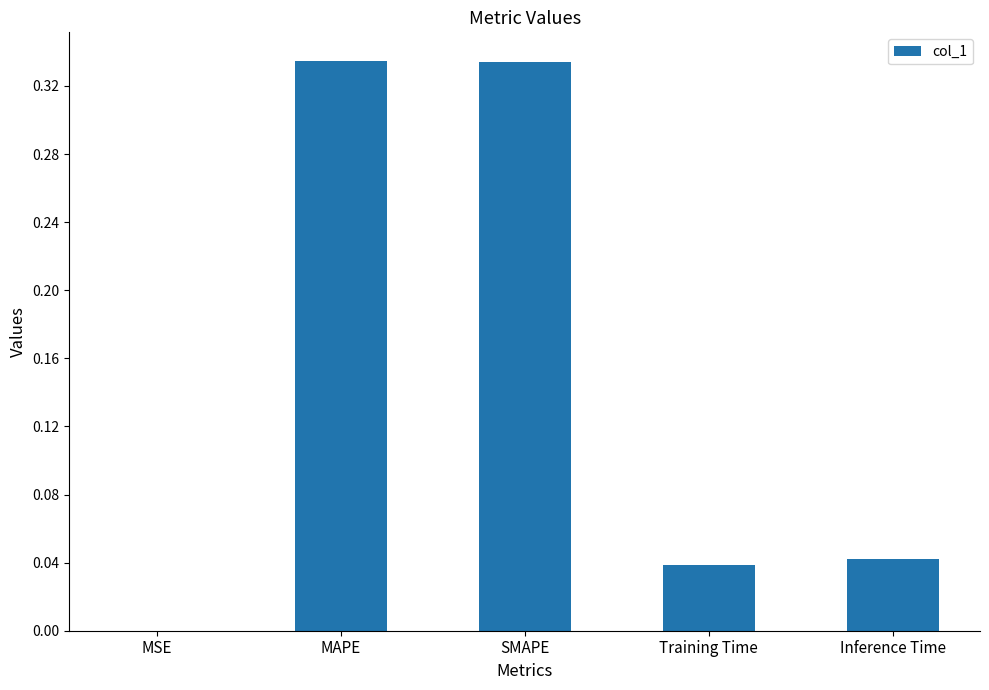

The chart shows a value of 0.0 at Training Time. True or false?

True